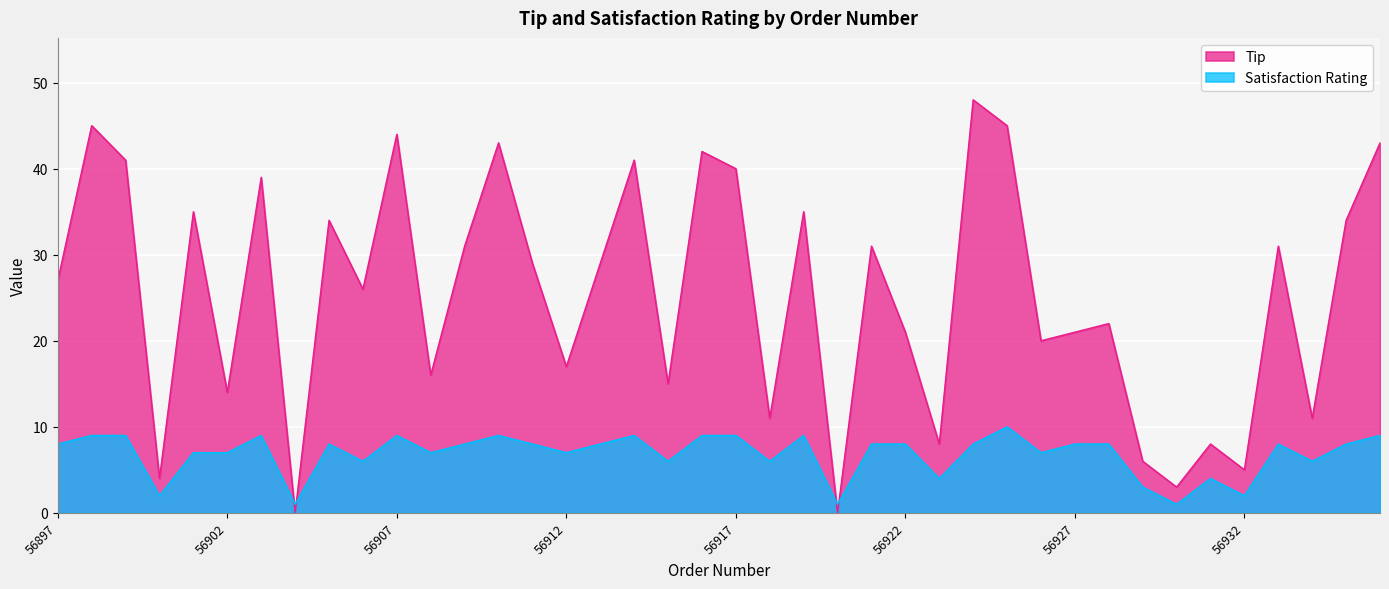

How many interior local valleys does the Satisfaction Rating series have?

13